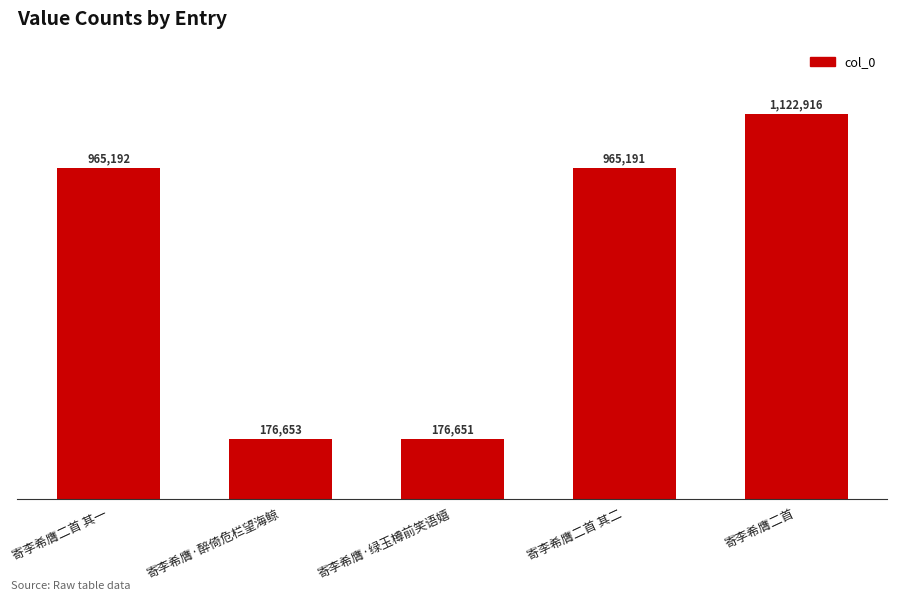

List the labels in order of value, largest first.

寄李希膺二首, 寄李希膺二首 其一, 寄李希膺二首 其二, 寄李希膺·醉倚危栏望海鲸, 寄李希膺·绿玉樽前笑语嬉